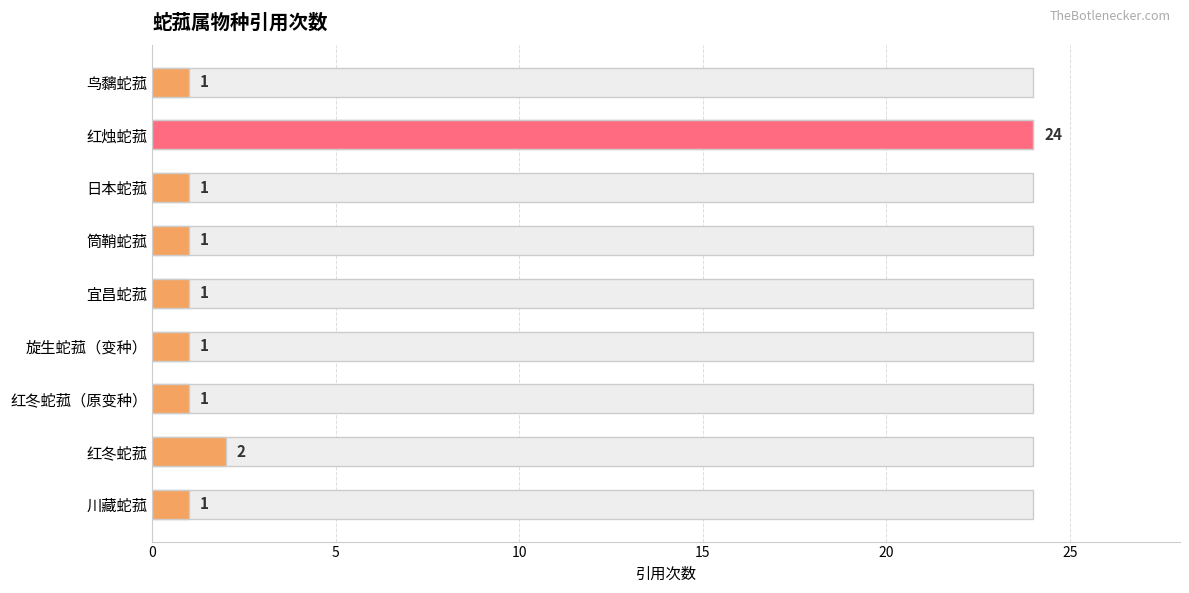

What is the average value?

4